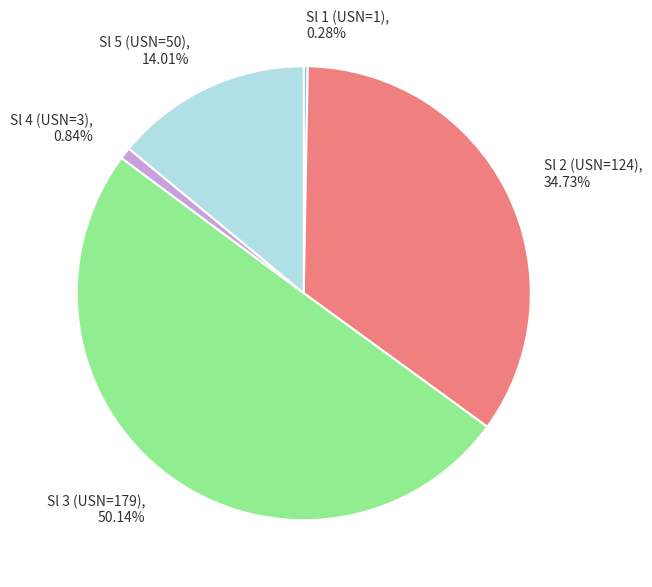

To the nearest percent, what is the average slice percentage?

20%